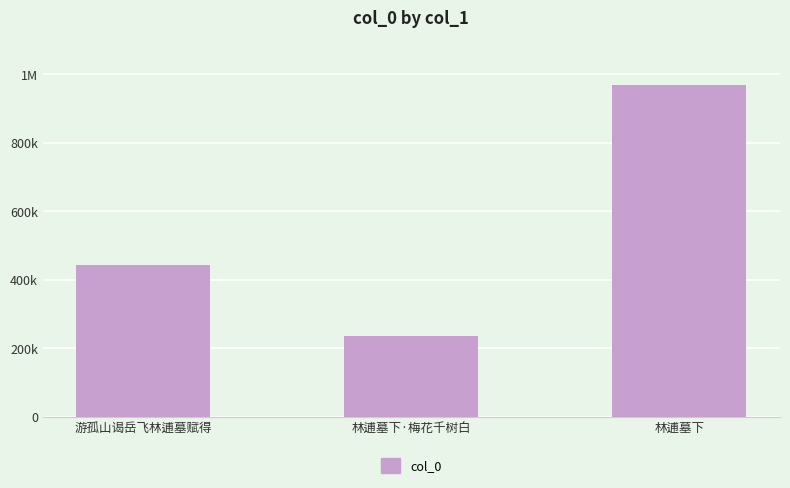

How many bars are there in total?

3